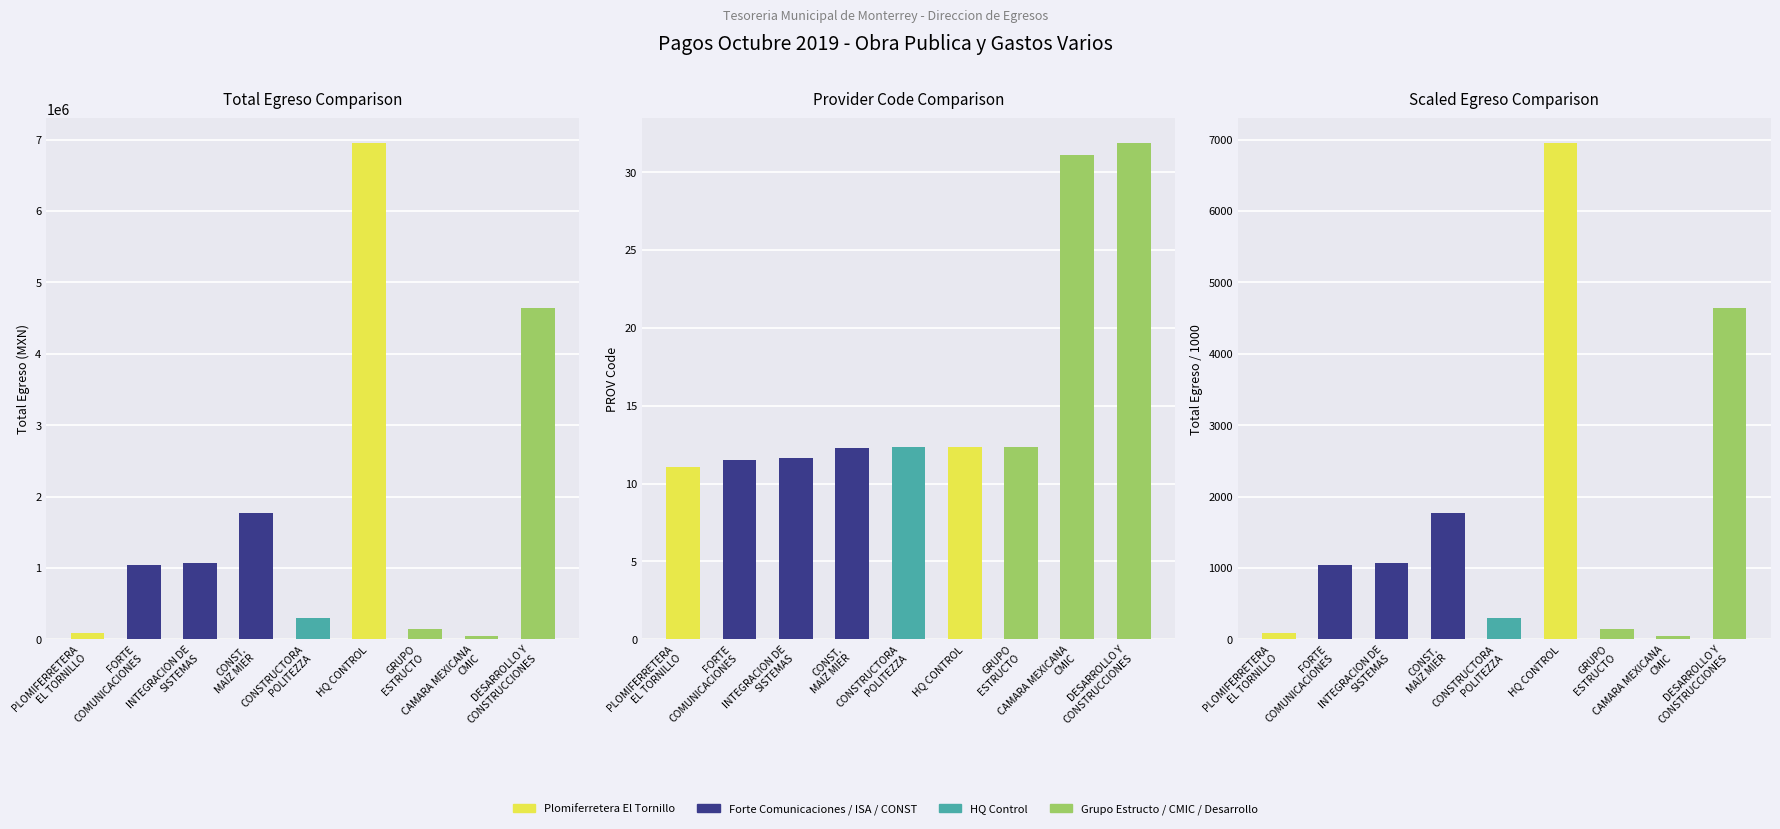

What position from the right is INTEGRACION DE
SISTEMAS?

7